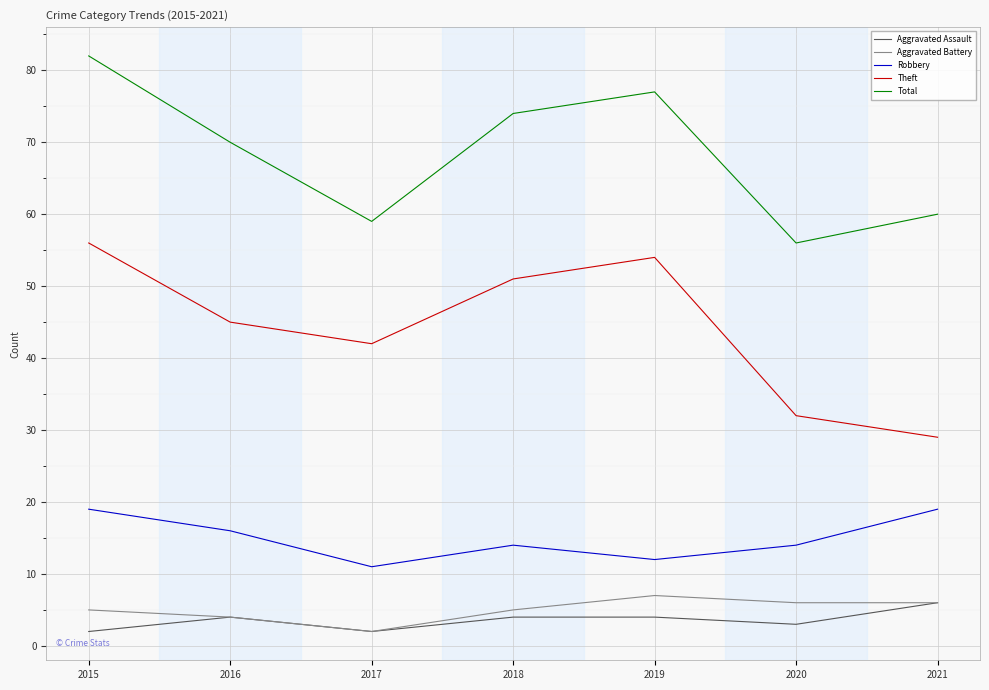

What is the difference between the Total values at 2020 and 2021?

4